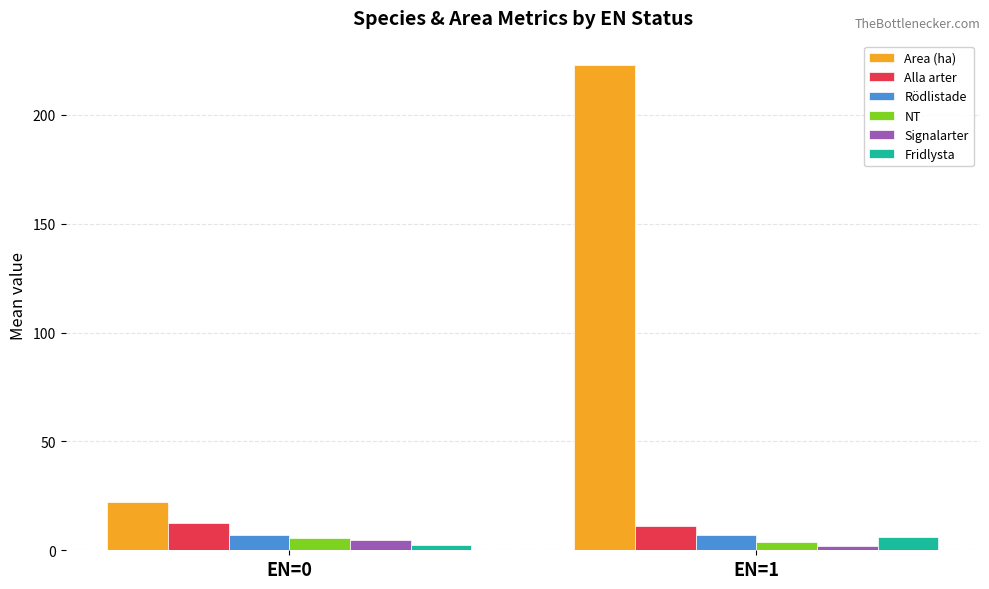

At which category does the chart reach its peak across all series?

EN=1